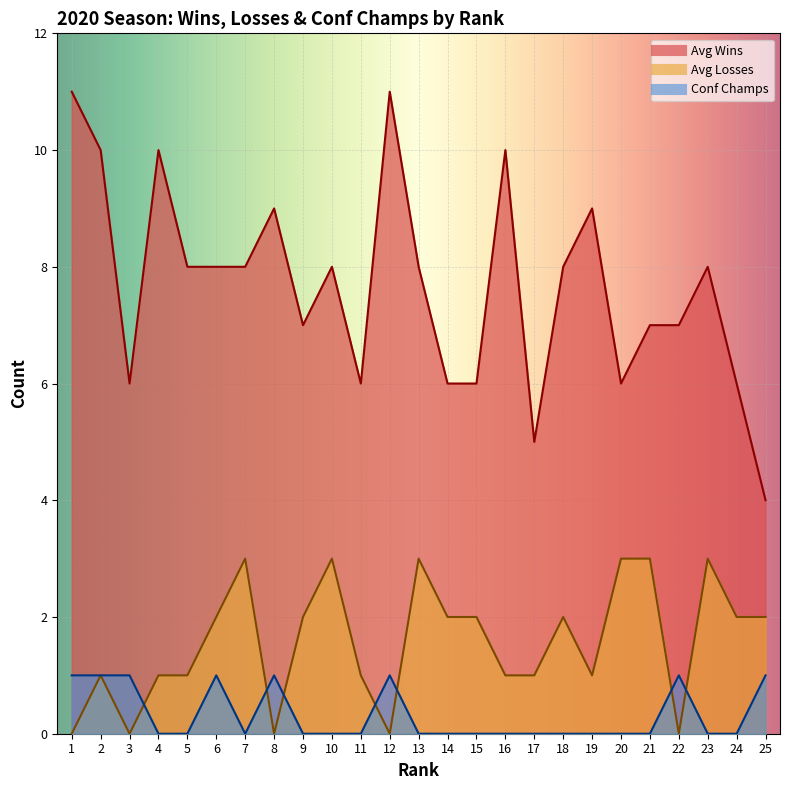

Which has a higher value, 10 or 19?

19